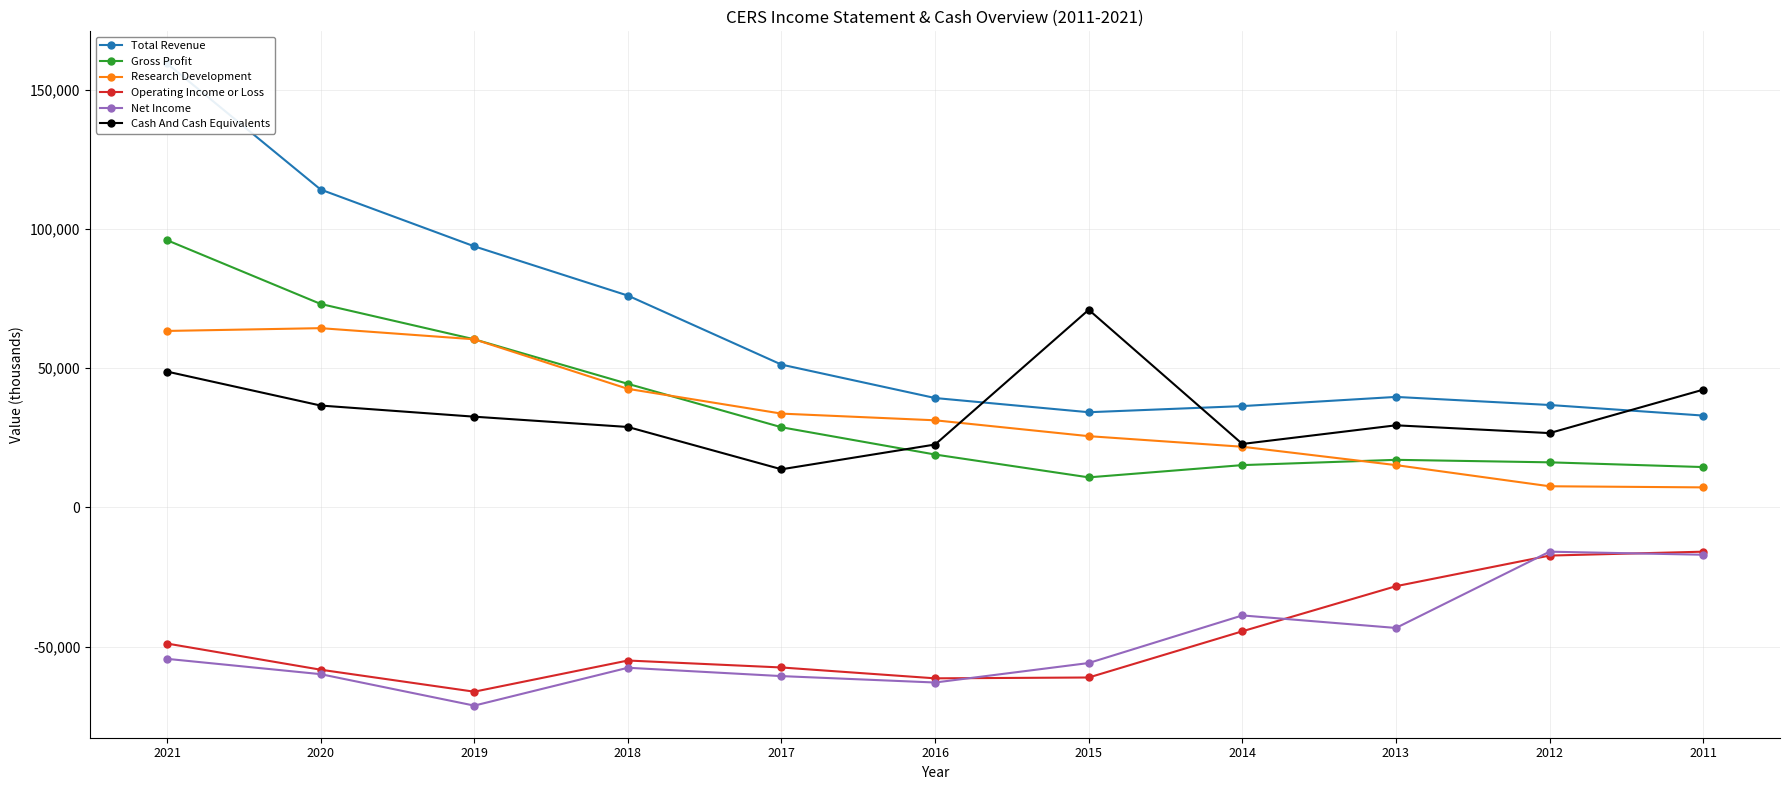

Which series changed the most between 2021 and 2015?

Total Revenue